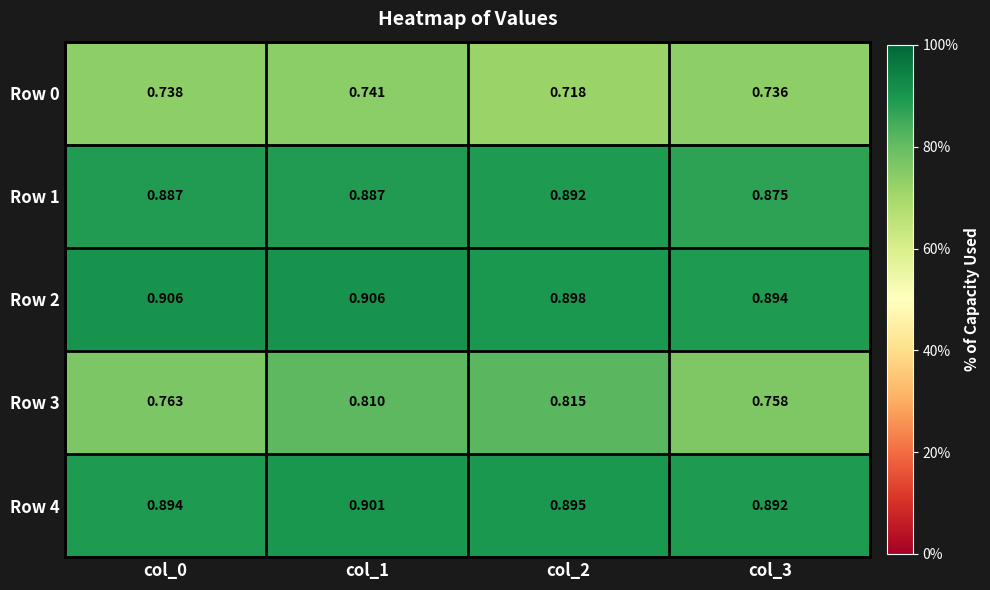

Is the value of Row 2 at col_2 greater than the value of Row 1 at col_0?

Yes